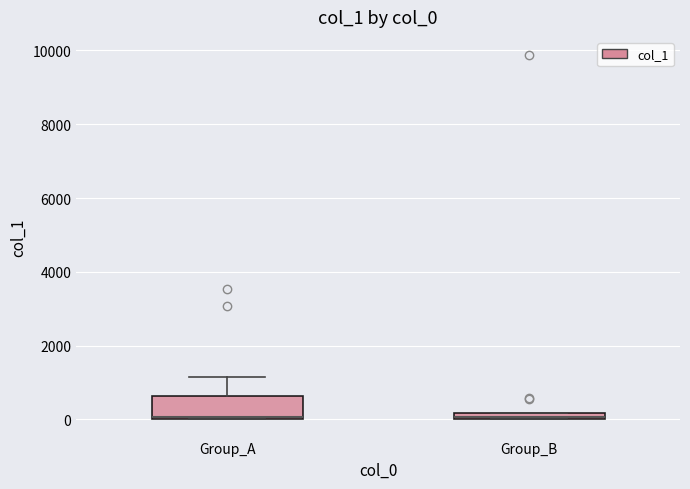

Comparing the boxes themselves (not the whiskers), which one is the tallest?

Group_A